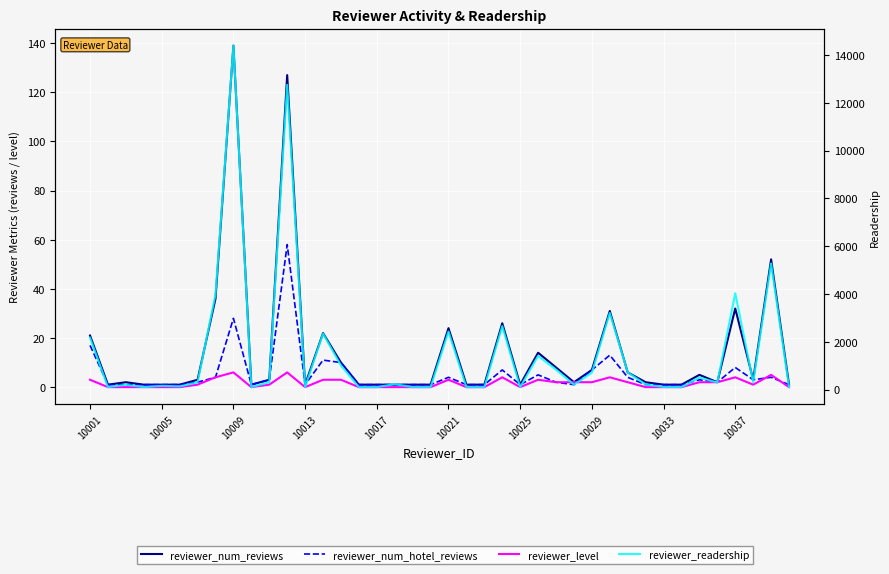

Is this an area chart (filled region under the line)?

No